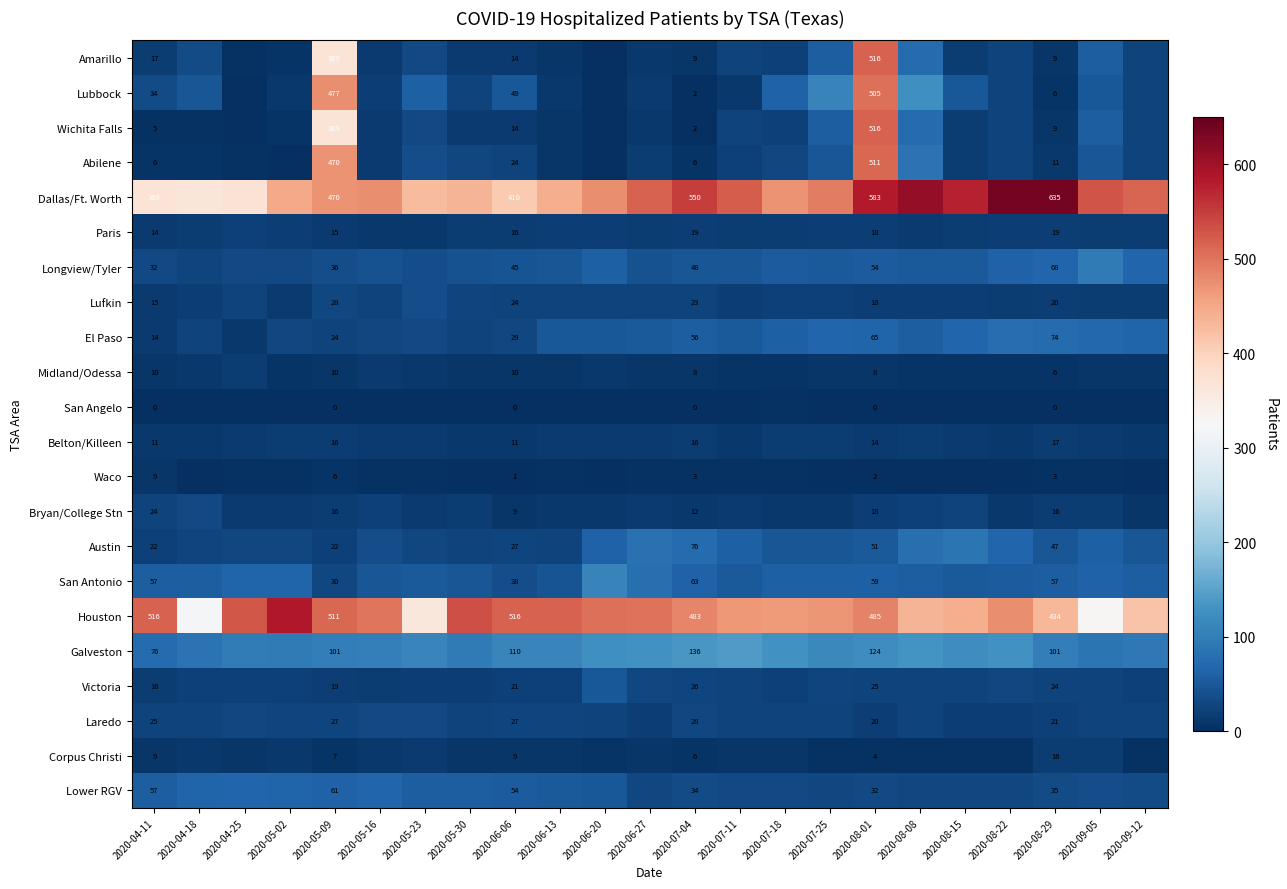

What is the total value across all series at 2020-08-01?

3628